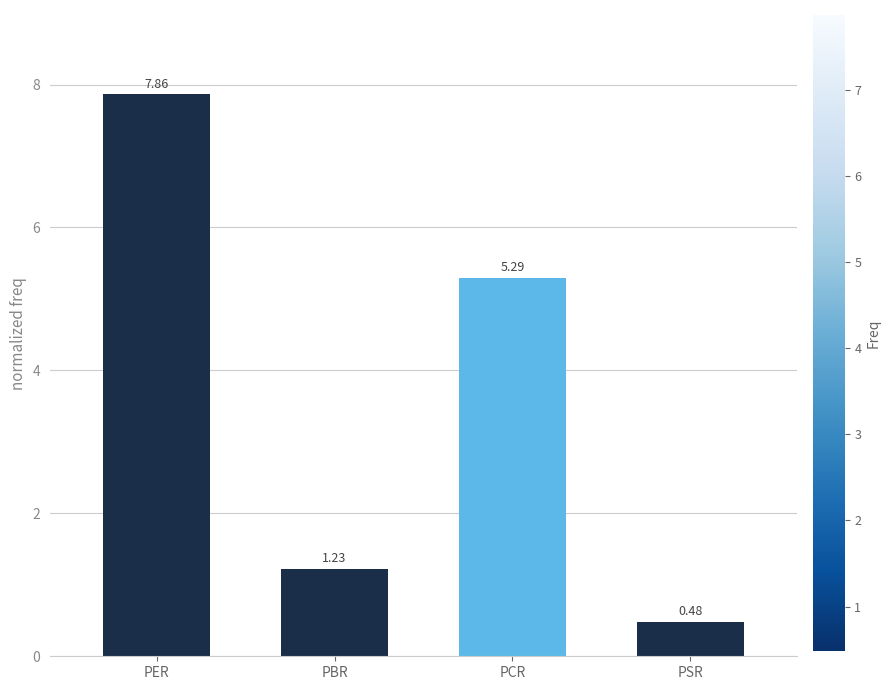

Which category has the lowest value across all series?

PSR